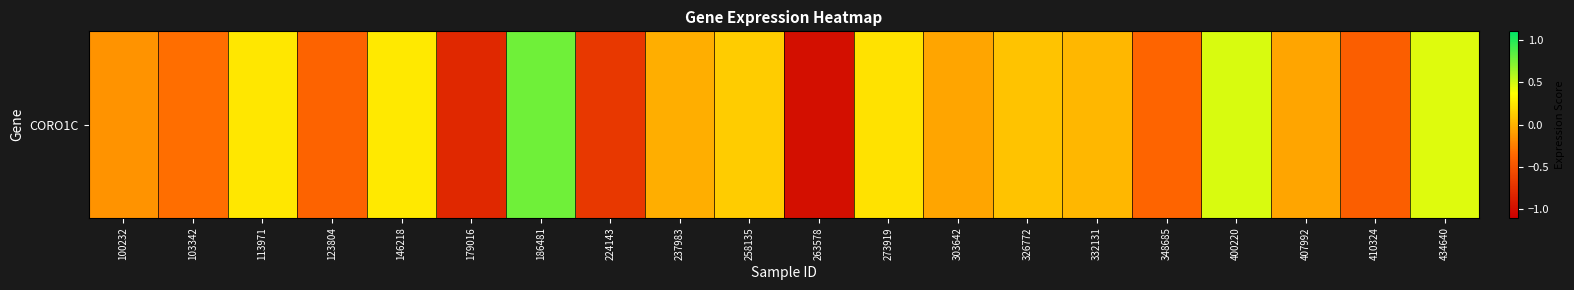

What is the change in value from 100232 to 303642?

+0.1